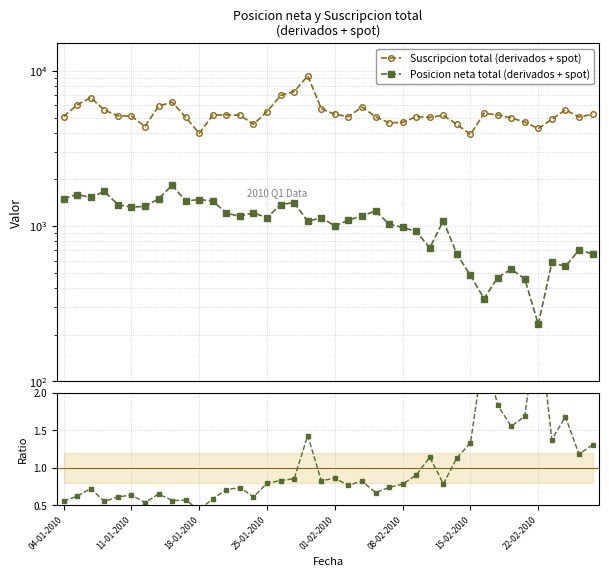

What is the label of the 23rd point from the left?

22